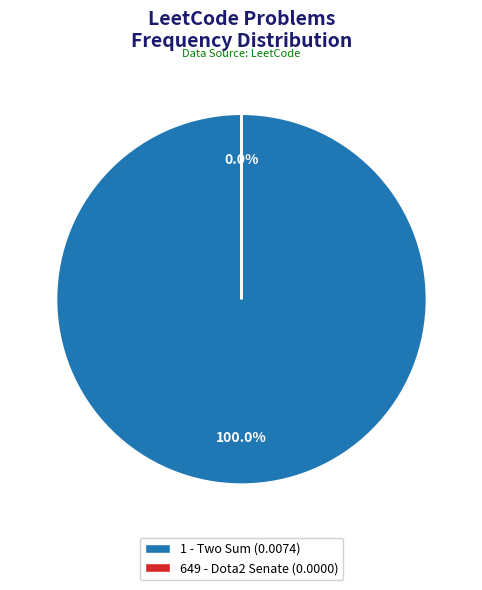

Which has a higher value, 649 - Dota2 Senate or 1 - Two Sum?

1 - Two Sum